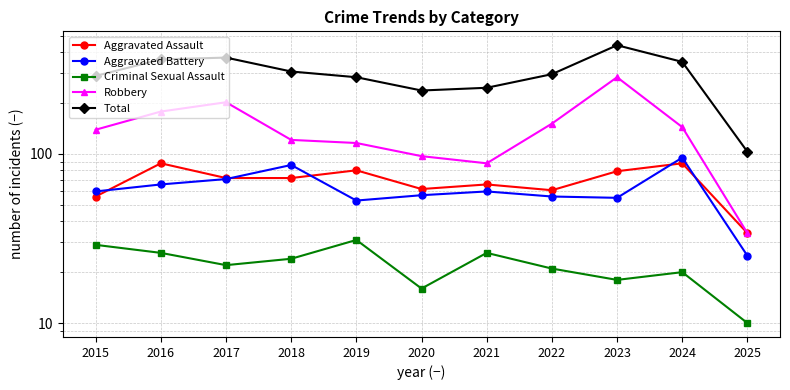

Count the number of data series in this chart.

5